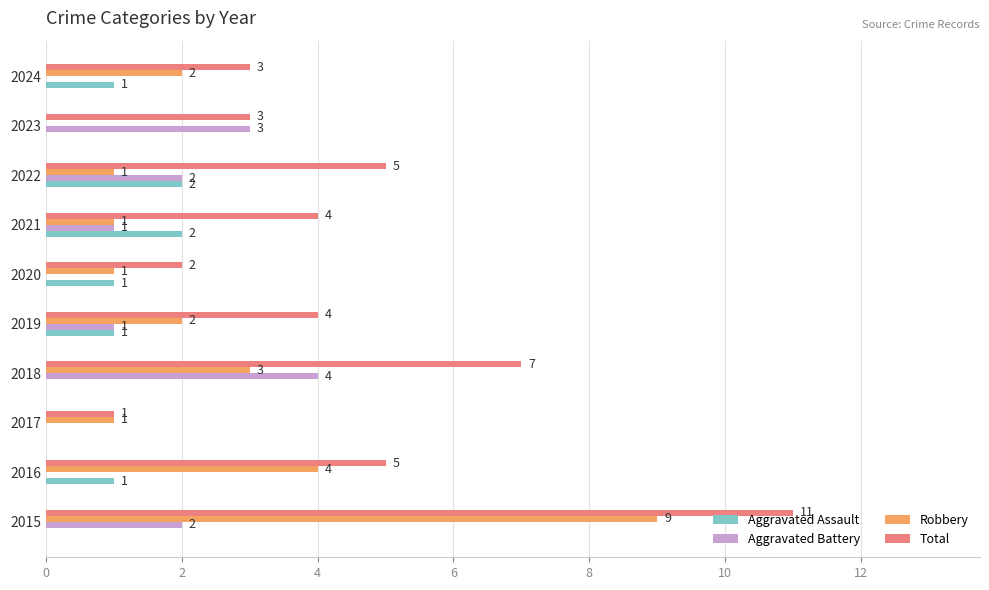

At which category is the sum across all series the highest?

2015